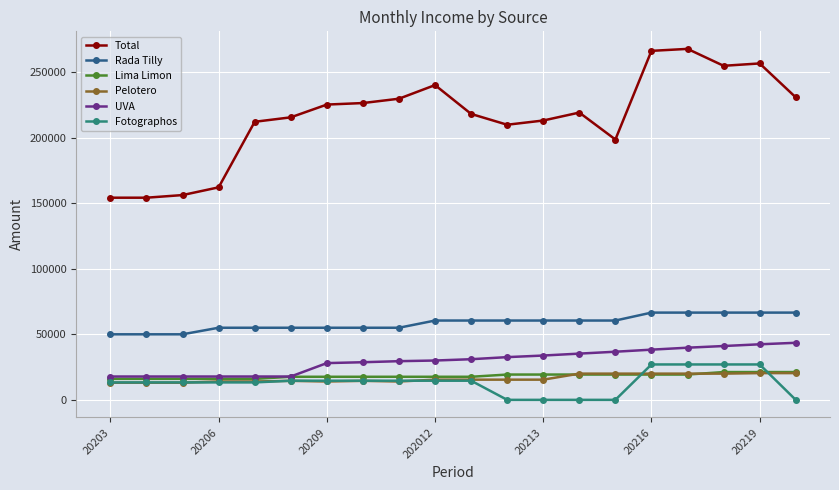

Which series has the largest total across all categories?

Total